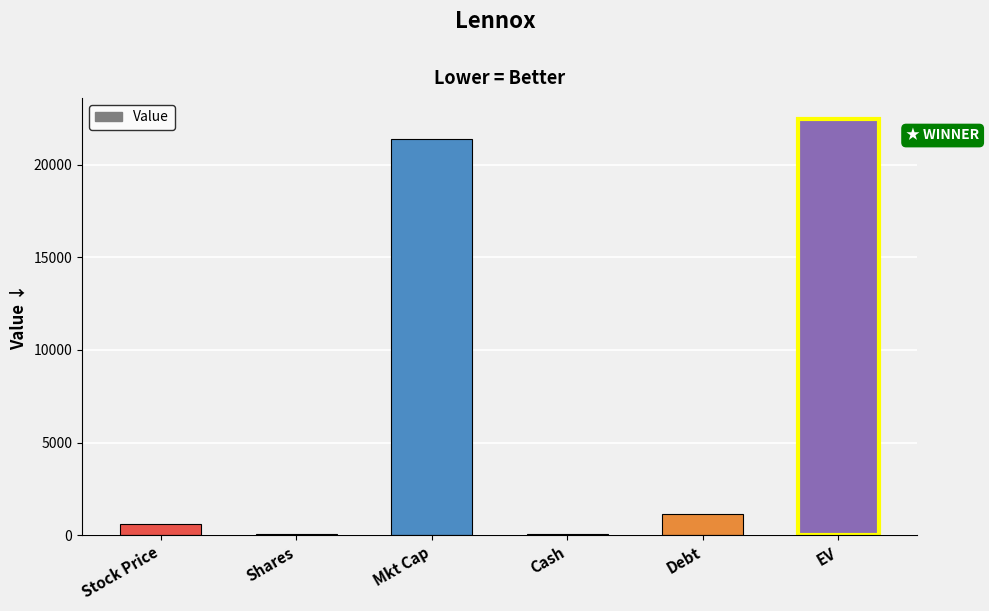

Which category has the highest value across all series?

EV